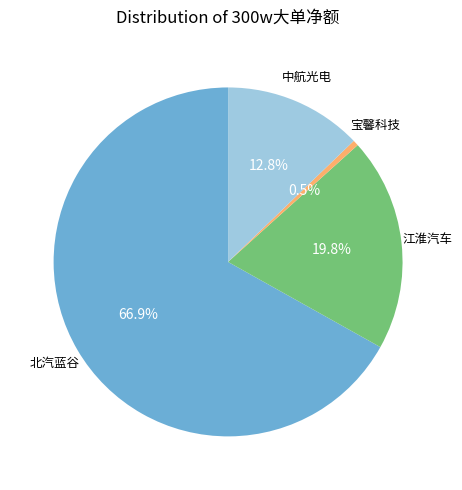

To the nearest percent, what is the average slice percentage?

25%